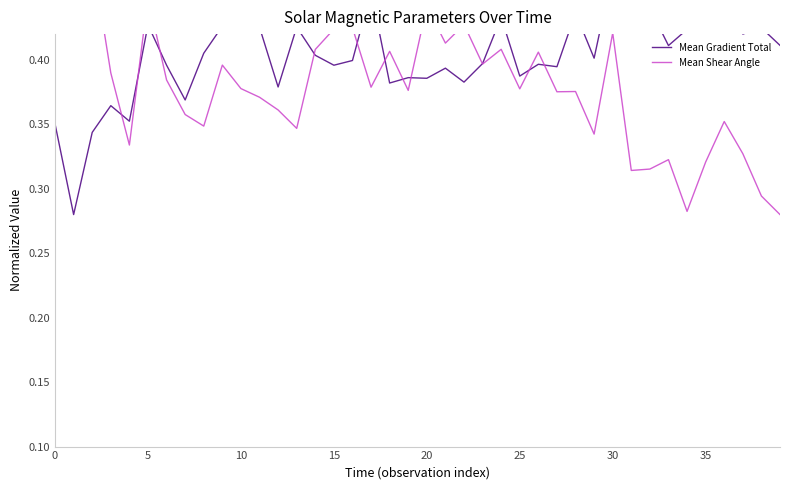

What is the average value of the Mean Shear Angle series?

0.4